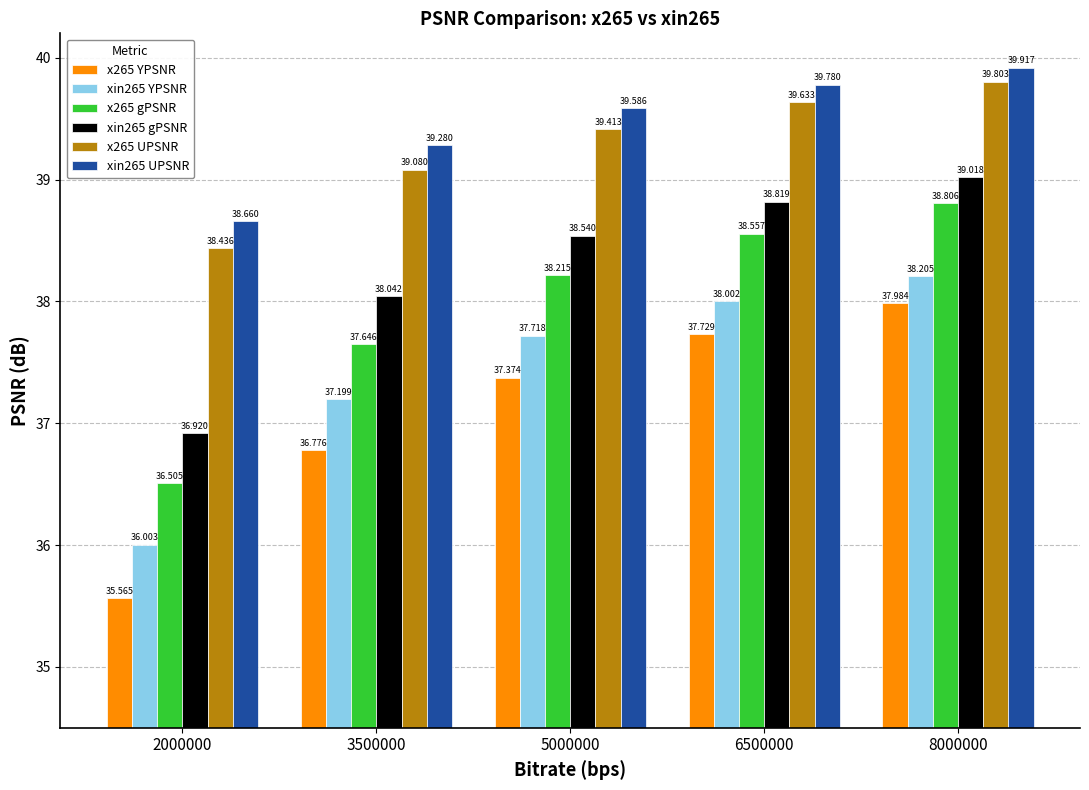

Where does the xin265 UPSNR series first go above 39?

3500000